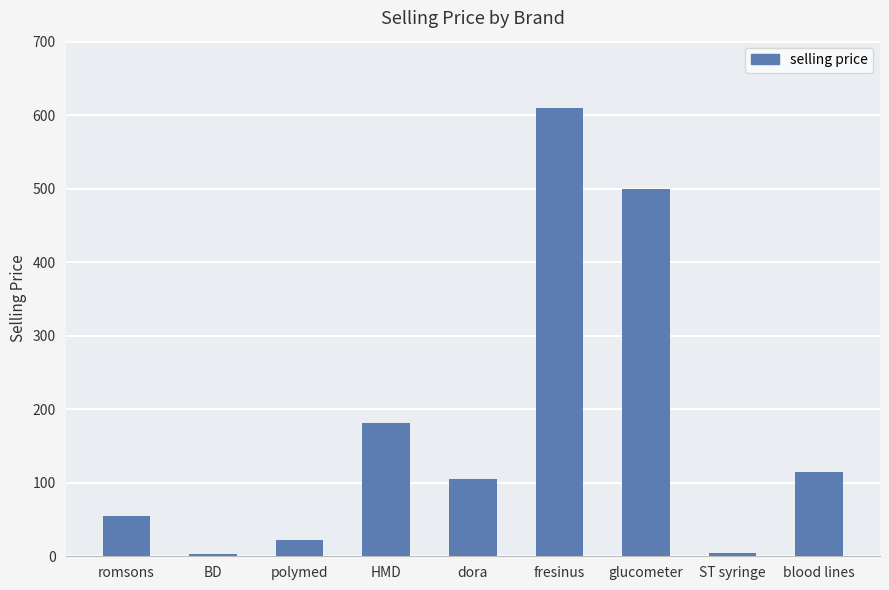

What is the change in value from romsons to BD?

-52.8